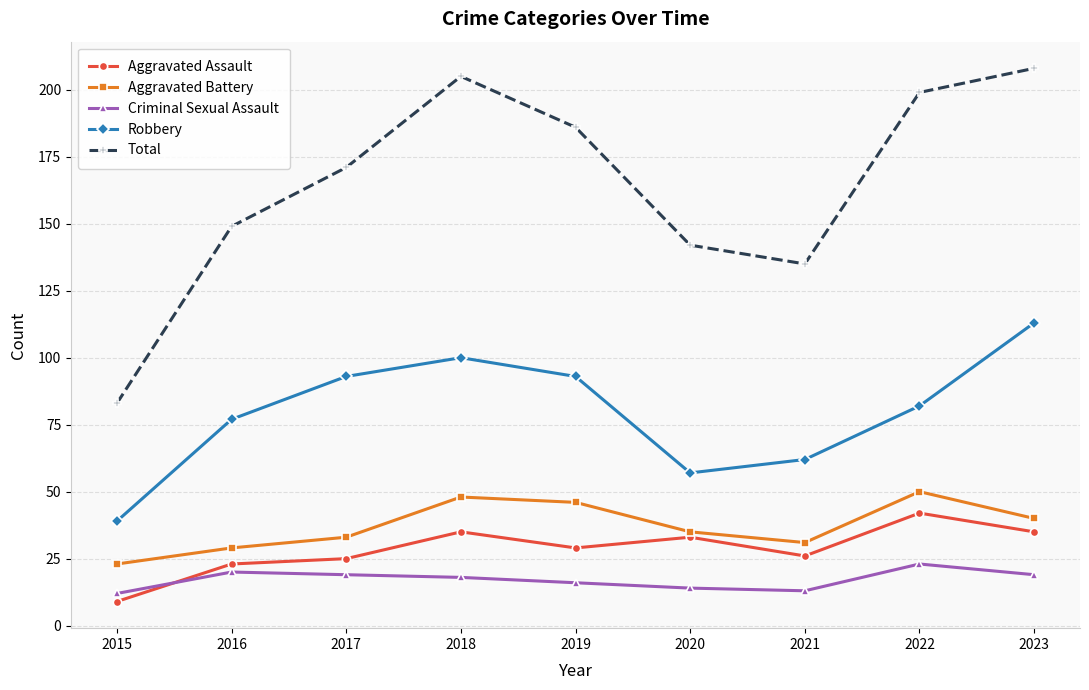

Reading left to right, list all the values displayed in this chart.

Aggravated Assault: 9	23	25	35	29	33	26	42	35
Aggravated Battery: 23	29	33	48	46	35	31	50	40
Criminal Sexual Assault: 12	20	19	18	16	14	13	23	19
Robbery: 39	77	93	100	93	57	62	82	113
Total: 83	149	171	205	186	142	135	199	208